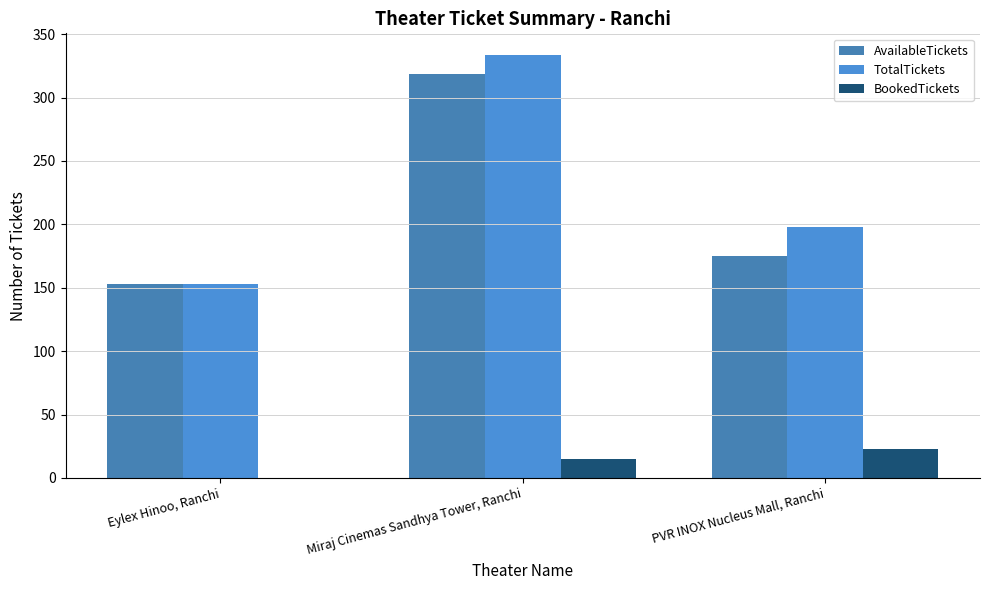

What is the average value of the TotalTickets series?

228